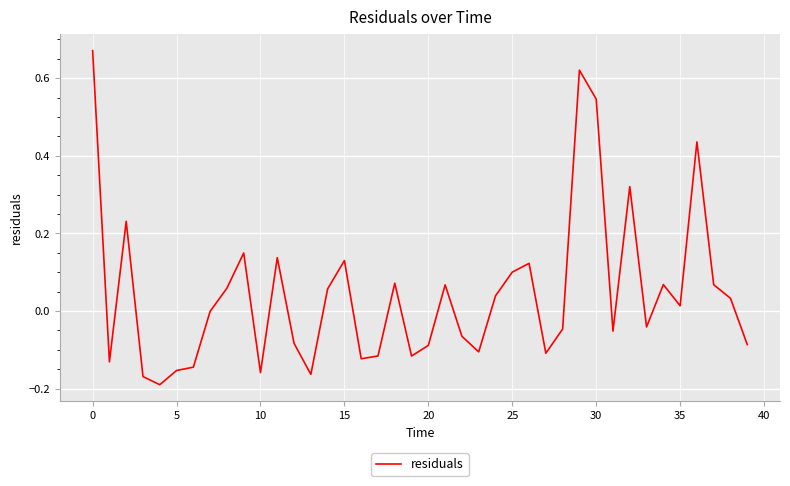

What is the difference between the maximum and minimum values?

0.9